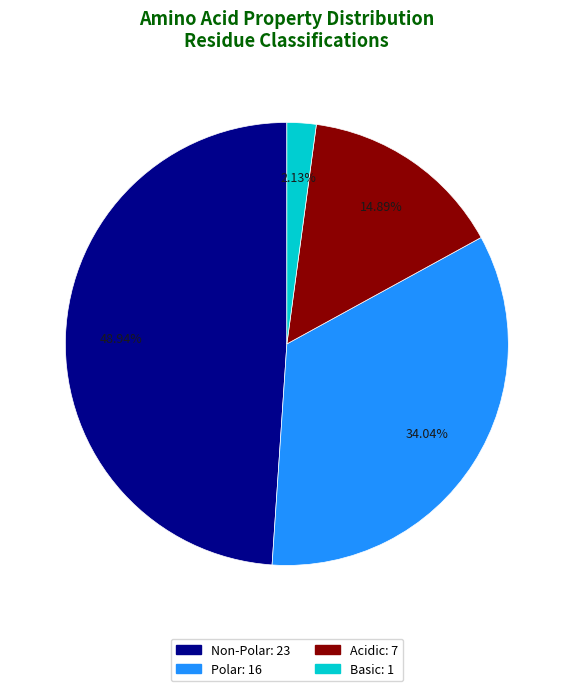

Is there any slice that represents more than half of the pie?

No